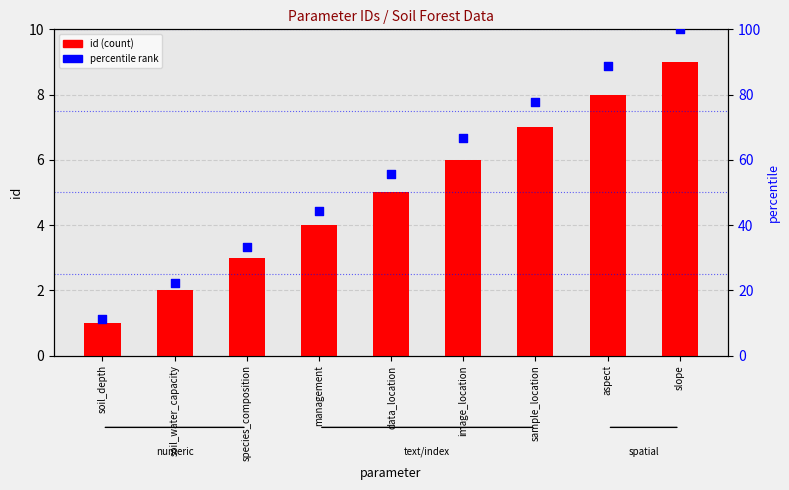

What are all the series names shown in the legend?

id, percentile rank